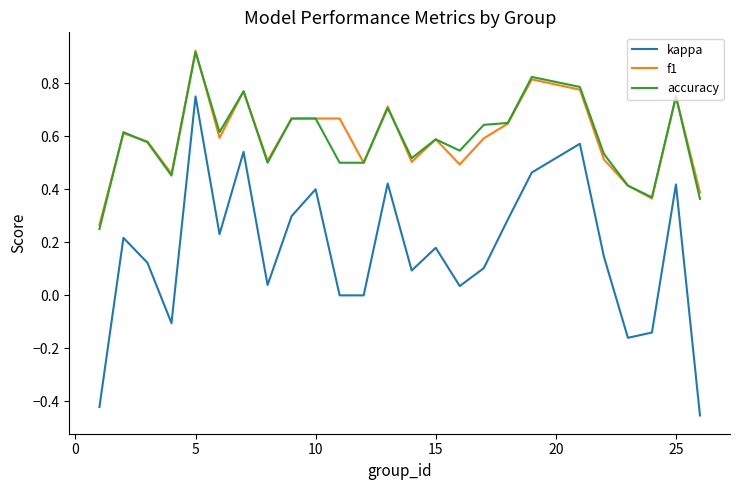

True or false: kappa and f1 cross at least once.

False